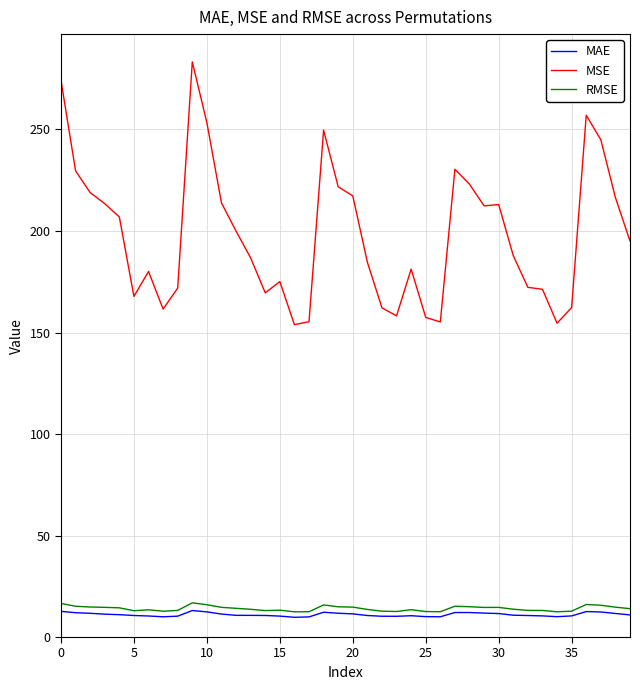

What is the maximum value shown in the chart?

283.3